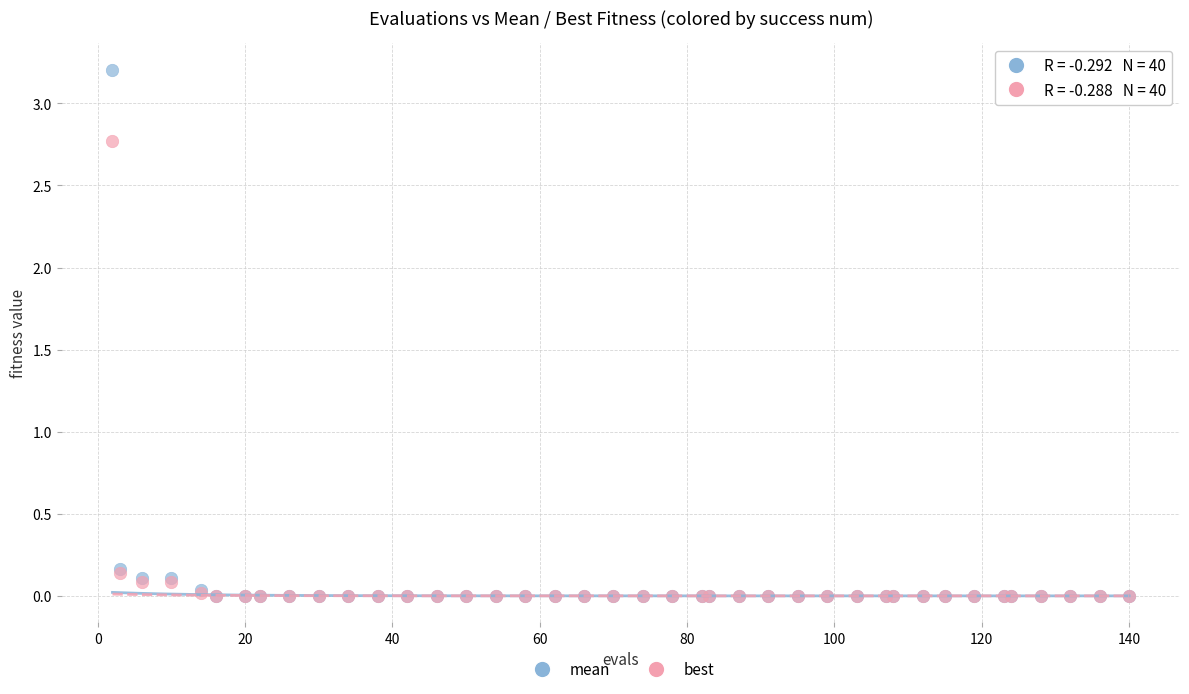

Which series contains the highest Y value?

mean